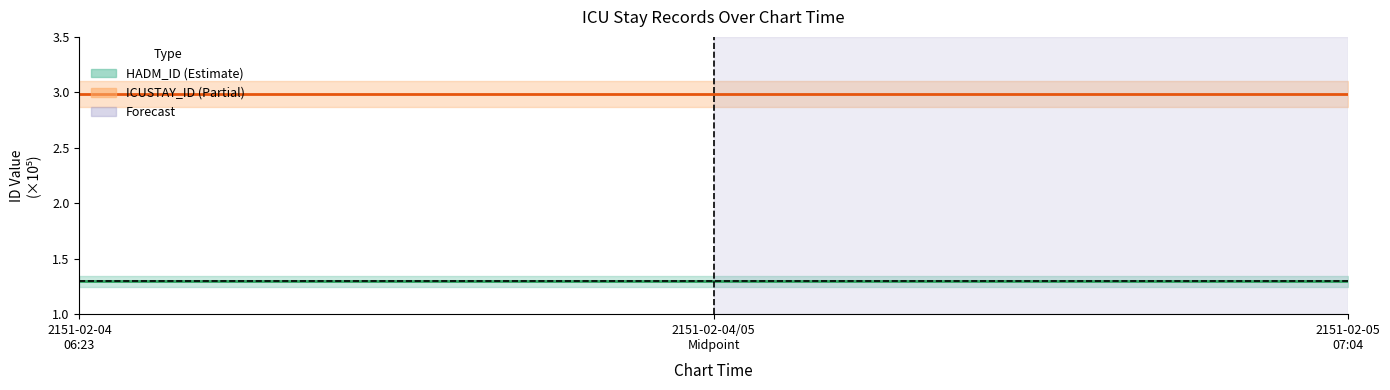

Reading left to right, transcribe all the data shown in this chart.

HADM_ID: 1.3	1.3	1.3	1.3	1.3	1.3	1.3	1.3	1.3	1.3
ICUSTAY_ID: 3.0	3.0	3.0	3.0	3.0	3.0	3.0	3.0	3.0	3.0